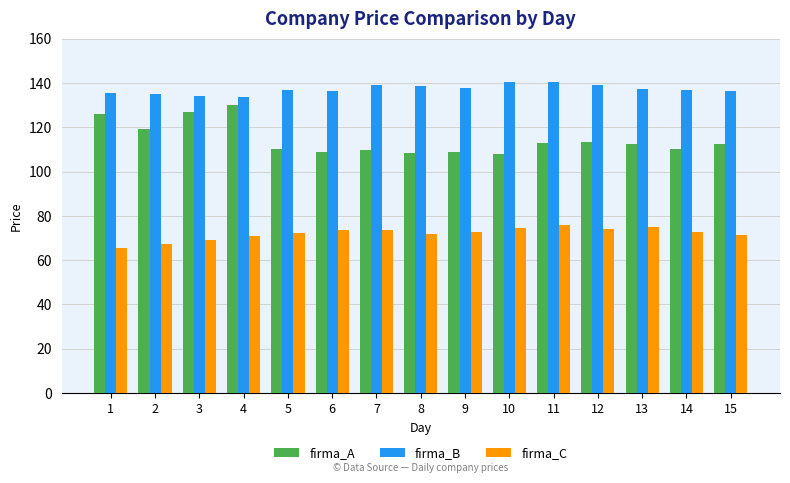

What is the highest value of the firma_C series?

75.8